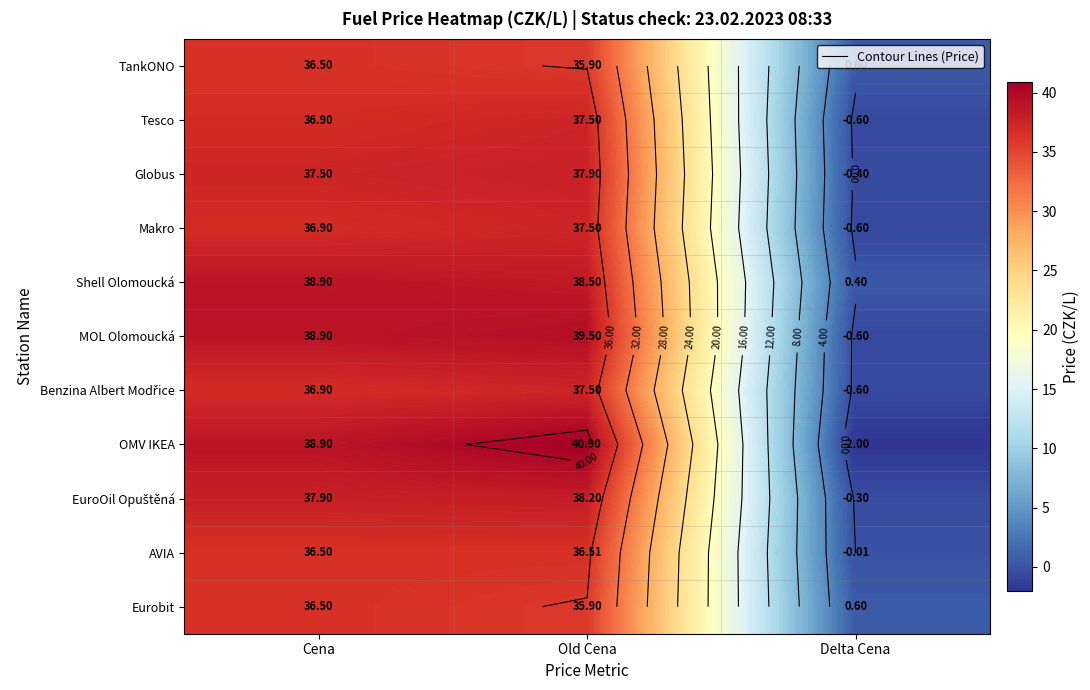

What is the difference between the maximum and minimum values in the MOL Olomoucká series?

40.1